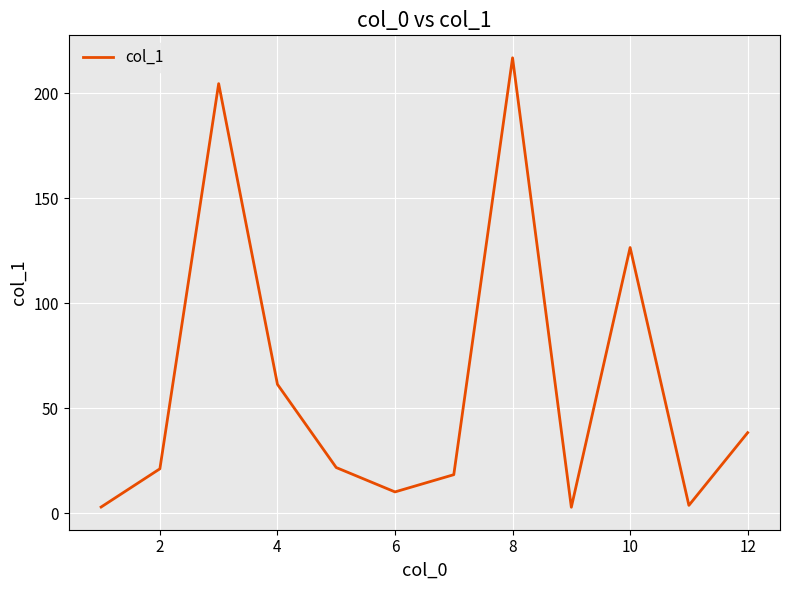

Does the chart have visible grid lines?

Yes